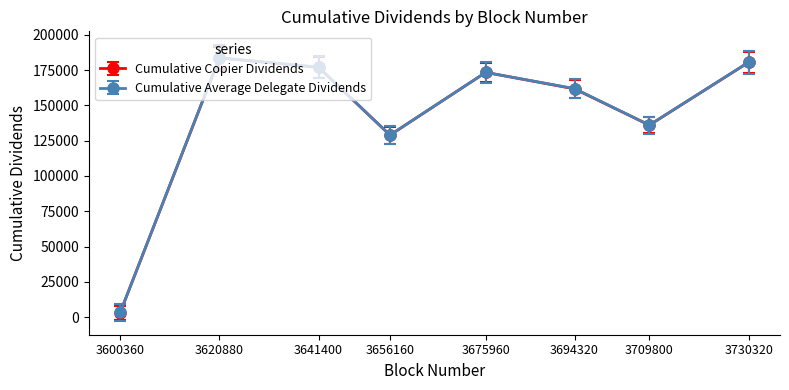

Read the Cumulative Copier Dividends value at 3600360.

3259.0